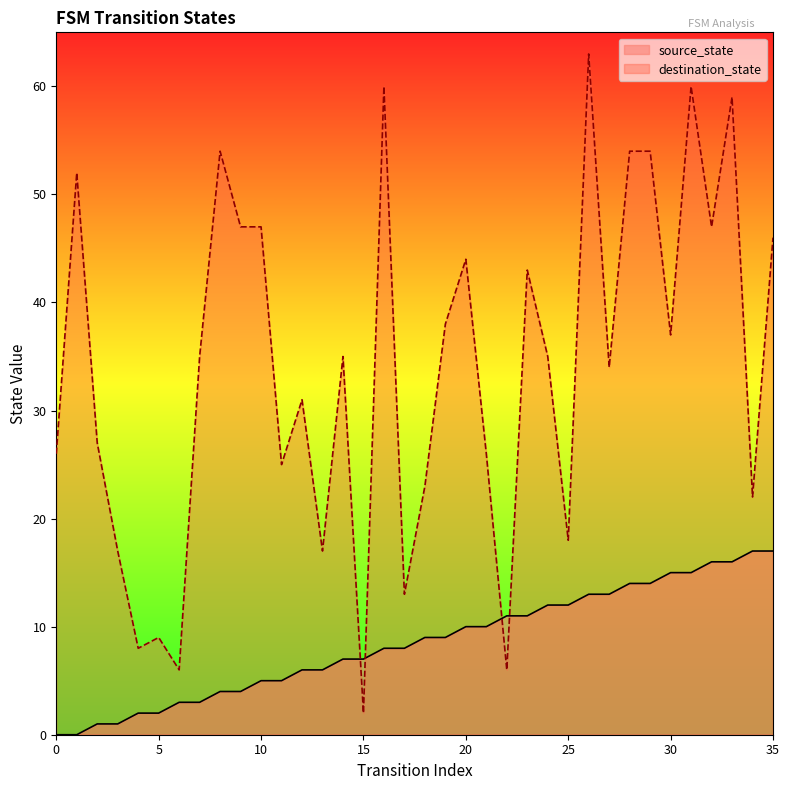

At which label does destination_state reach its peak?

26